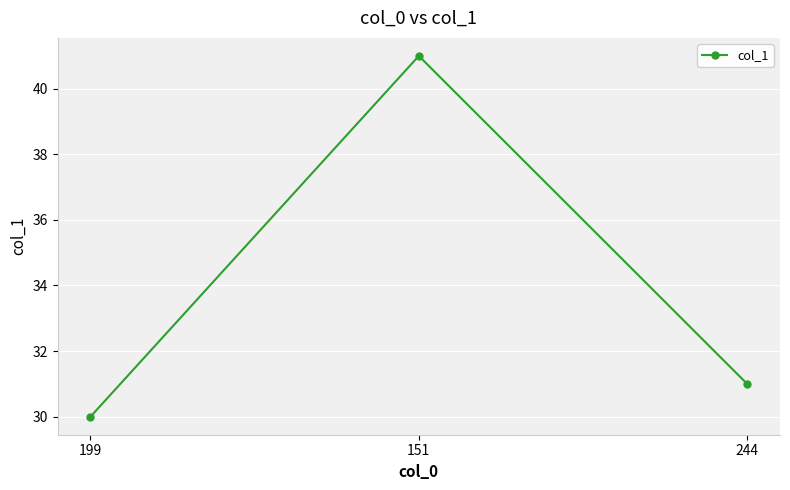

Reading left to right, what are all the values shown in this chart?

30	41	31